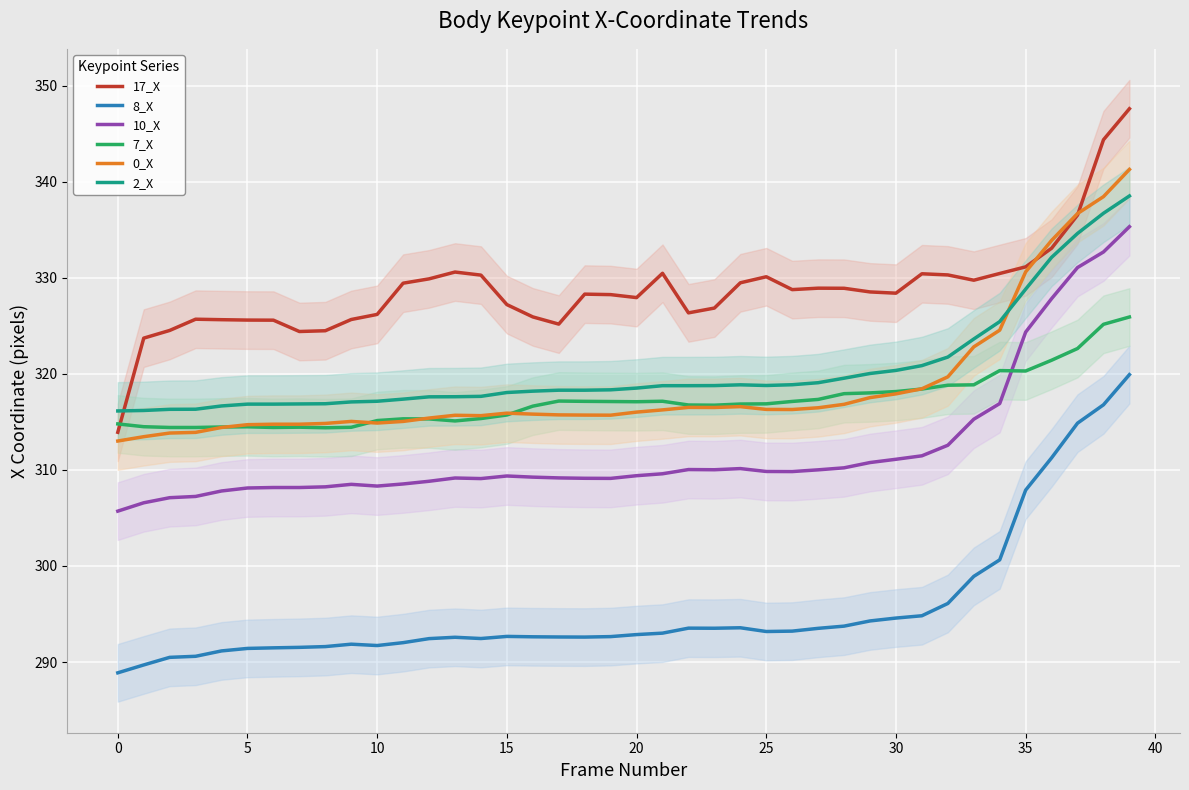

How many interior local peaks does the 17_X series have?

7